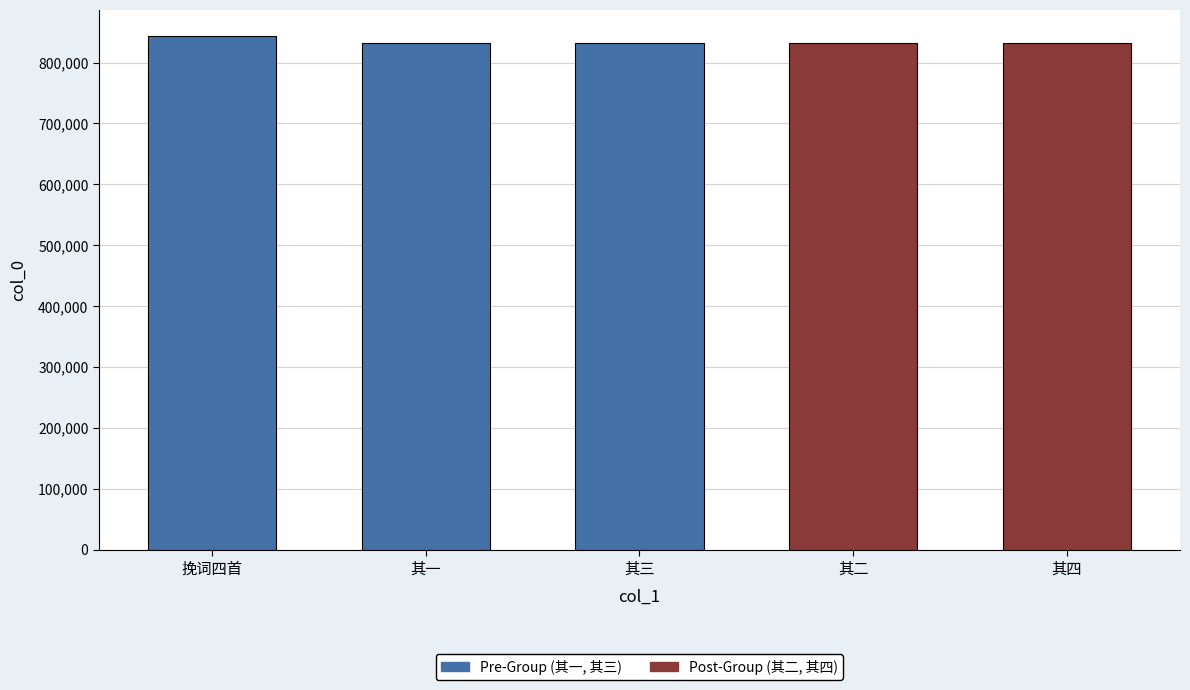

What is the approximate value at 挽词四首, to the nearest 50?

844300